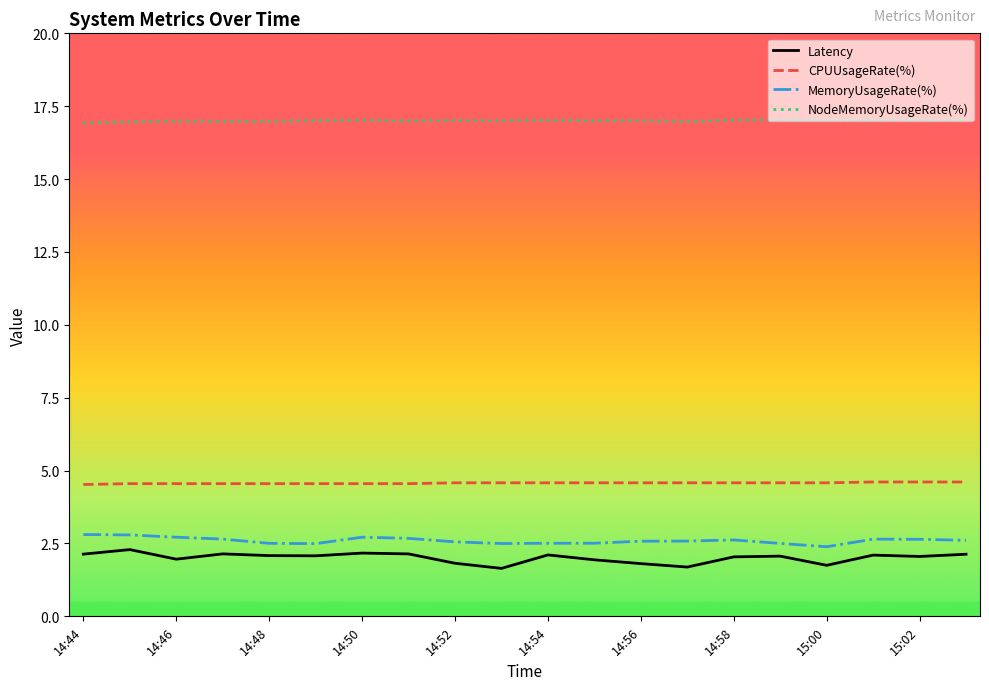

Which series has the widest spread of values?

Latency